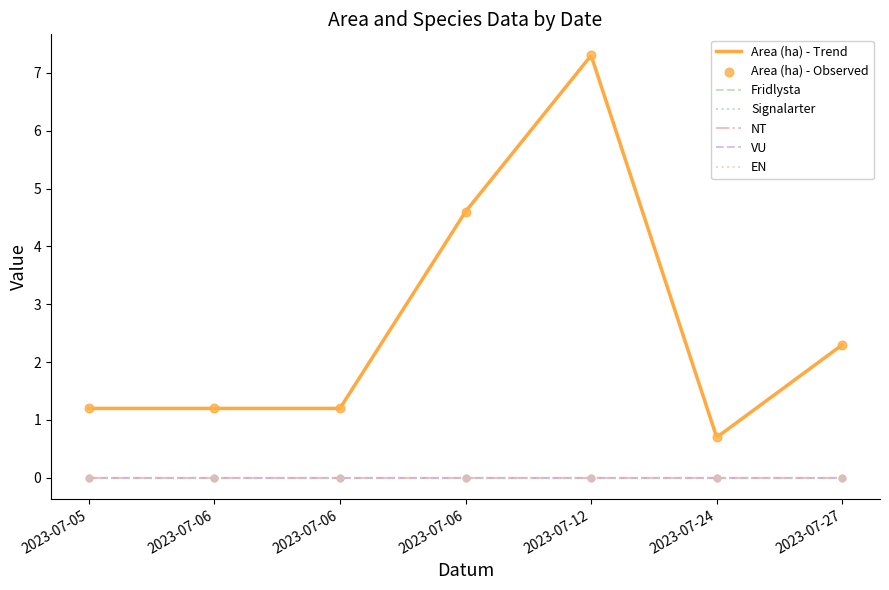

What are all the series names shown in the legend?

Area (ha), Fridlysta, Signalarter, NT, VU, EN